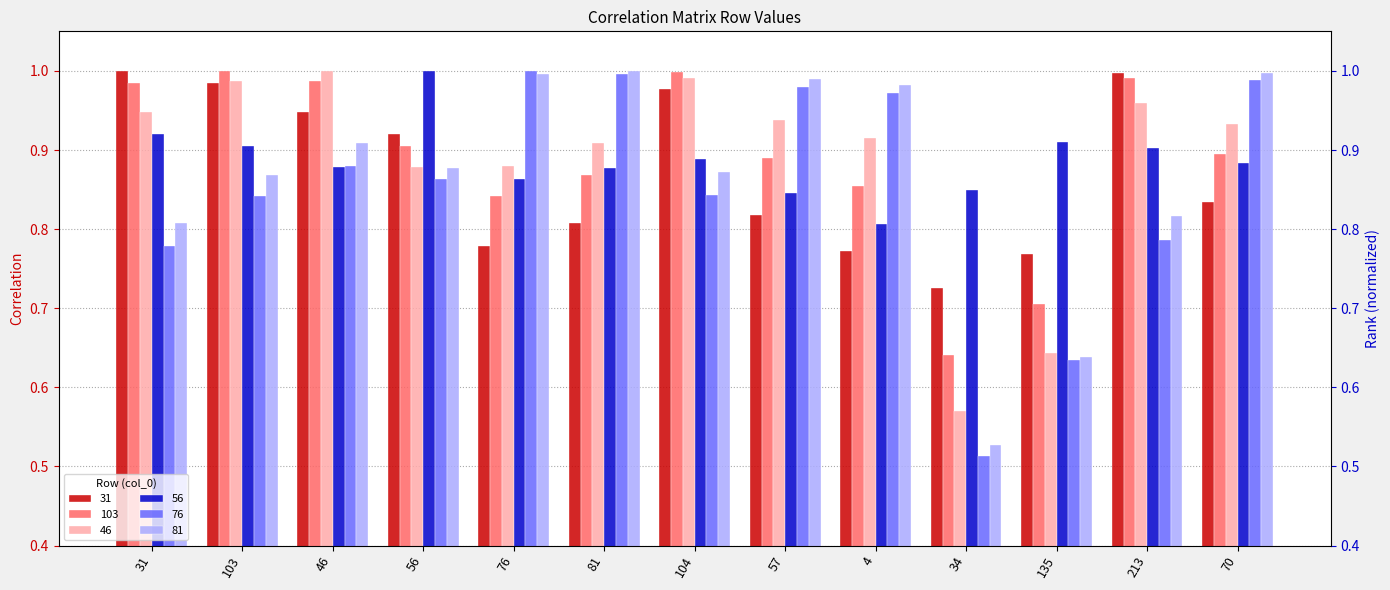

What is the minimum value for 56?

0.8